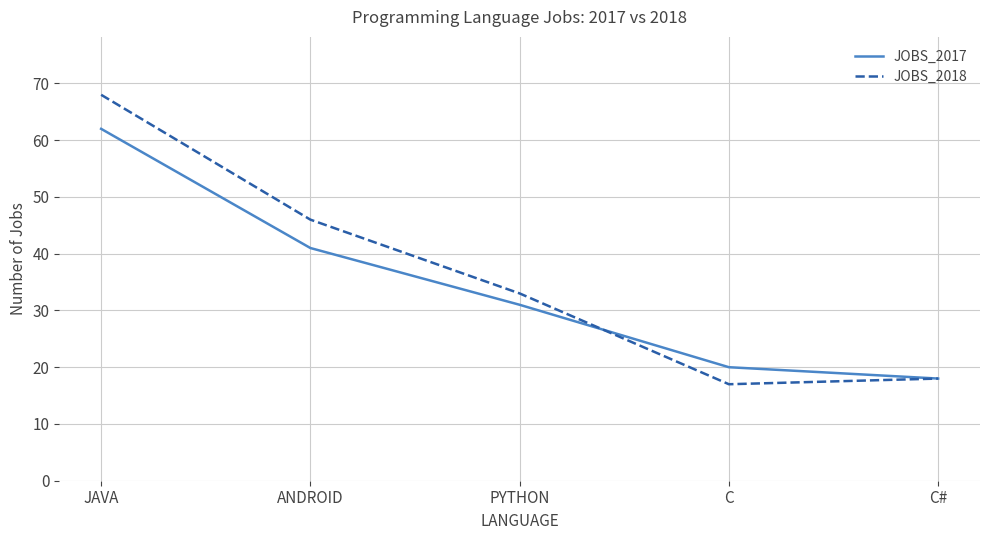

At which category is the sum across all series the highest?

JAVA